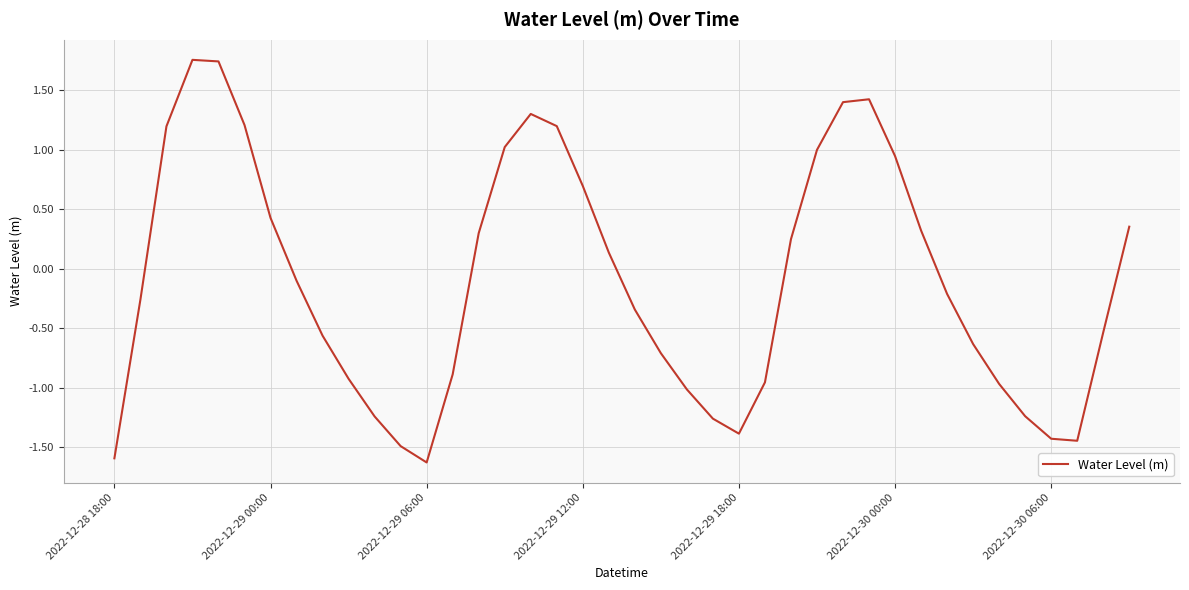

What is the smallest value displayed?

-1.6